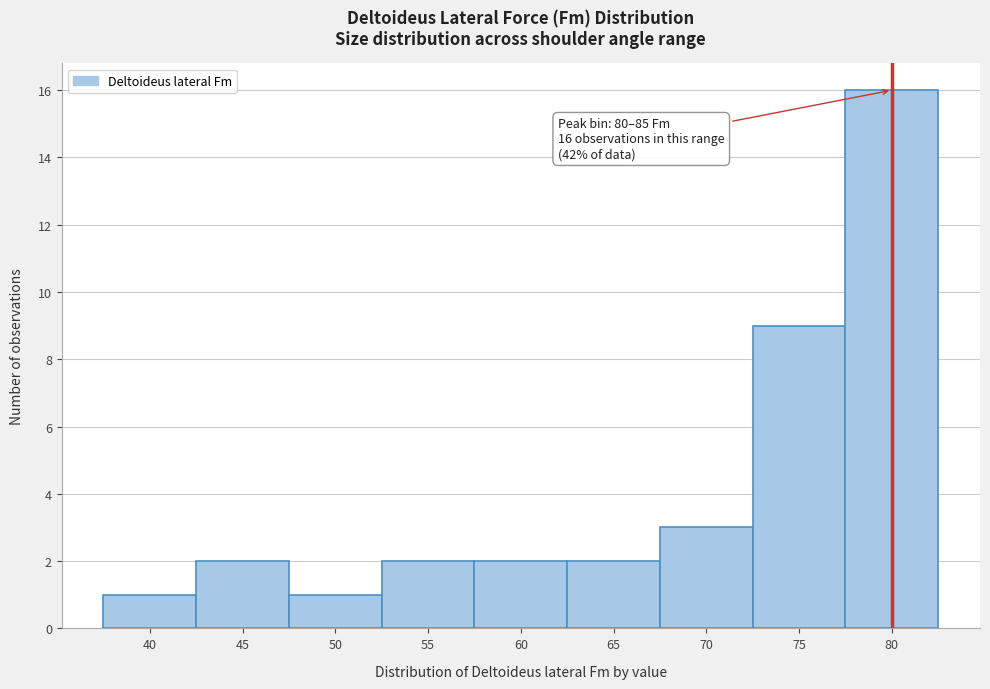

Reading left to right, transcribe all the data shown in this chart.

1	2	1	2	2	2	3	9	16